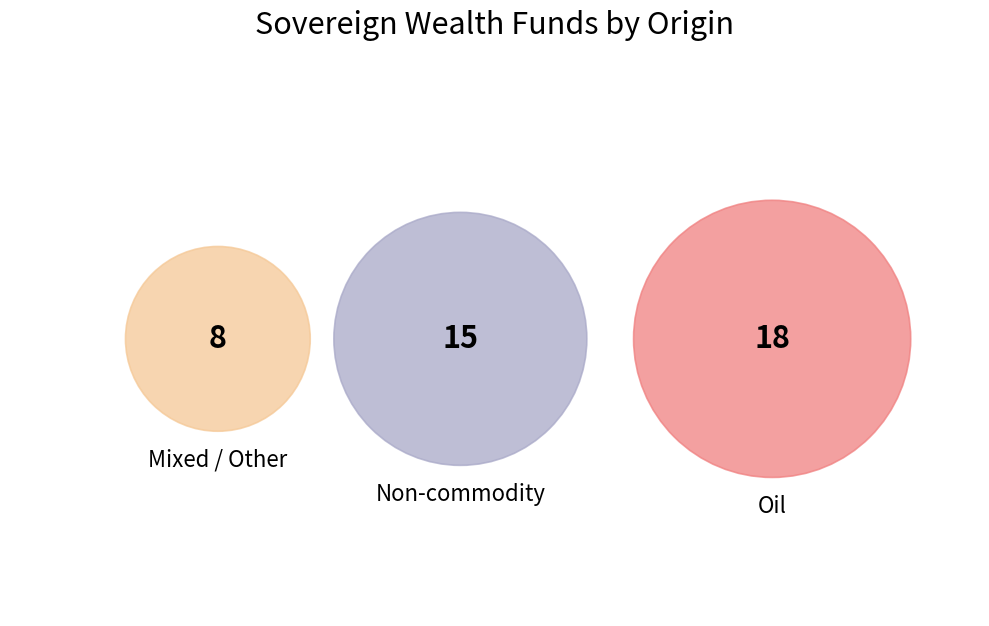

Does Oil / Non-commodity account for over 50% of the chart?

No